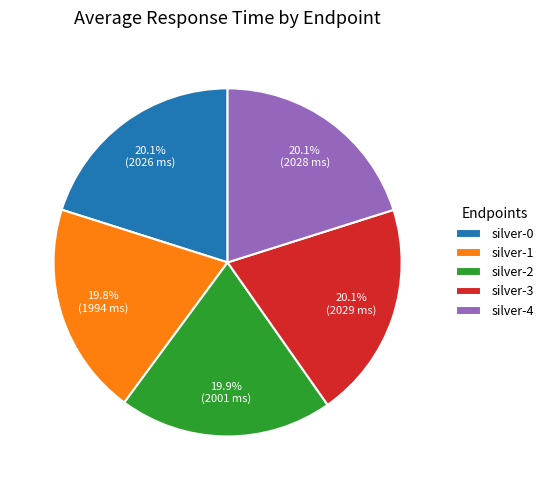

Combined, what portion of the pie is silver-1 and silver-0?

39.9%